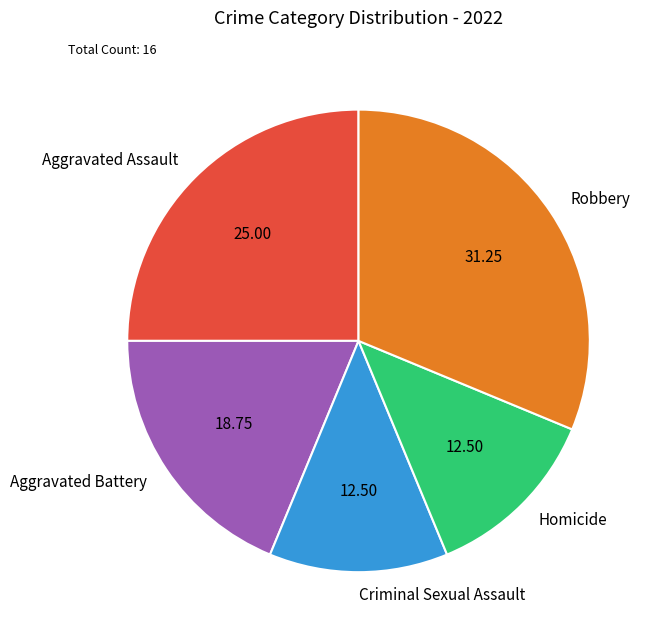

Does any single category account for the majority?

No